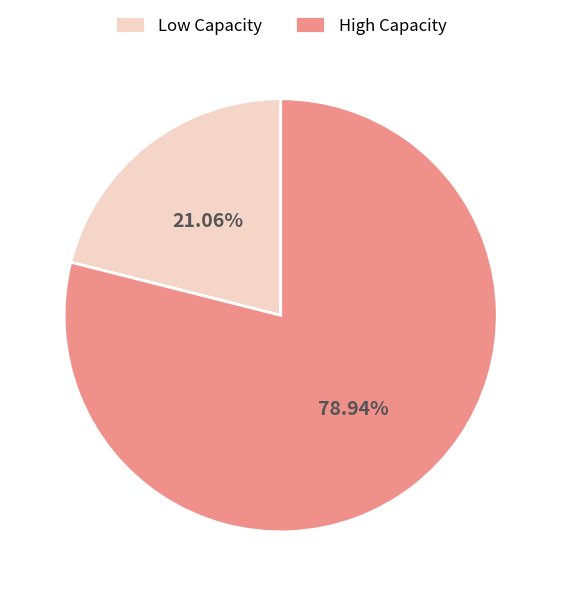

Do Low Capacity and High Capacity together represent more than half of the pie?

Yes